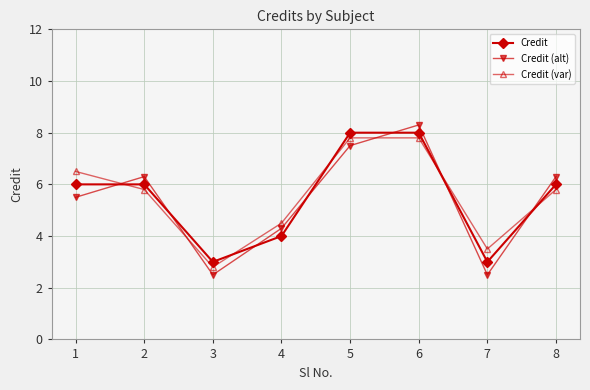

The Credit (alt) series shows 2.5 at 3. True or false?

True